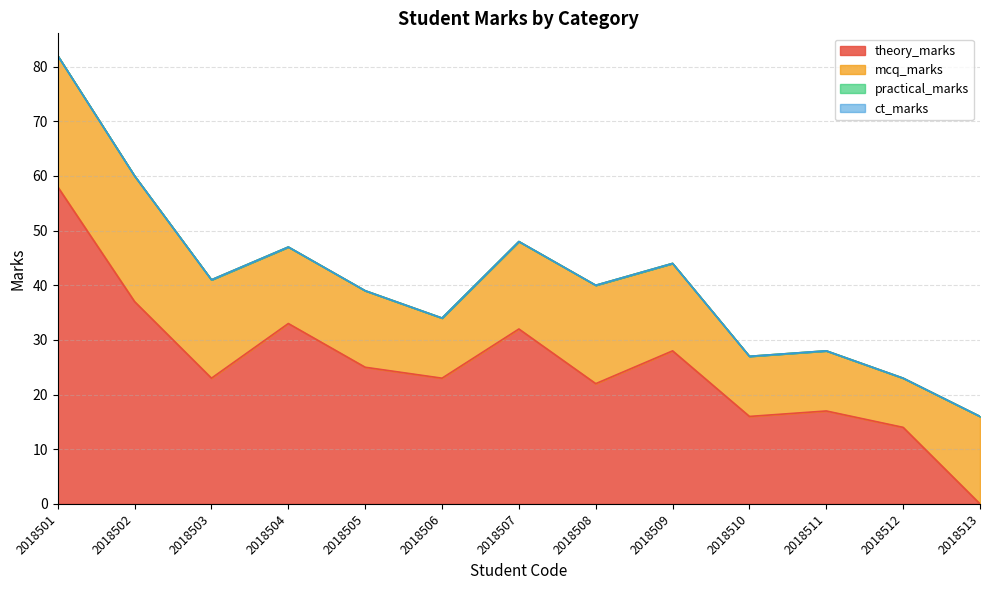

True or false: ct_marks has a value of 0 at 2018502.

True